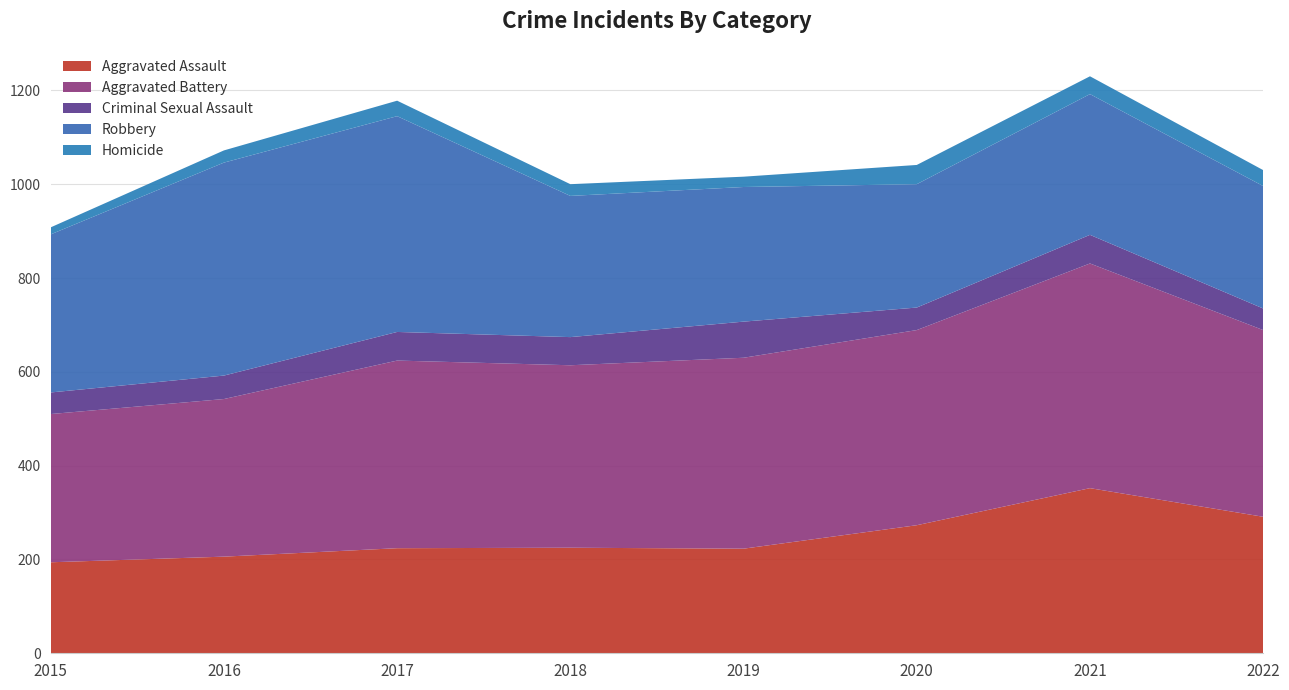

Reading right to left, extract all data points from this chart.

Aggravated Assault: 2022=291	2021=352	2020=273	2019=223	2018=225	2017=224	2016=206	2015=194
Aggravated Battery: 2022=398	2021=479	2020=416	2019=407	2018=389	2017=400	2016=336	2015=316
Criminal Sexual Assault: 2022=46	2021=61	2020=48	2019=77	2018=60	2017=61	2016=50	2015=46
Robbery: 2022=261	2021=300	2020=263	2019=287	2018=301	2017=460	2016=454	2015=337
Homicide: 2022=34	2021=38	2020=41	2019=22	2018=25	2017=33	2016=26	2015=15